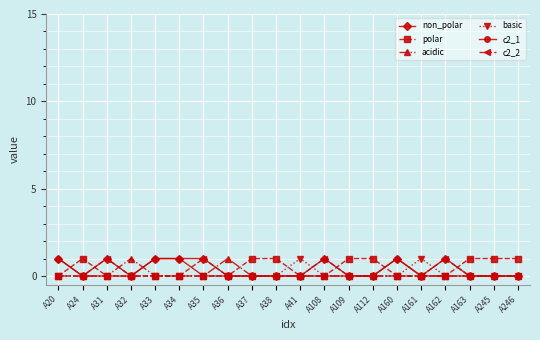

What are all the series names shown in the legend?

non_polar, polar, acidic, basic, c2_1, c2_2